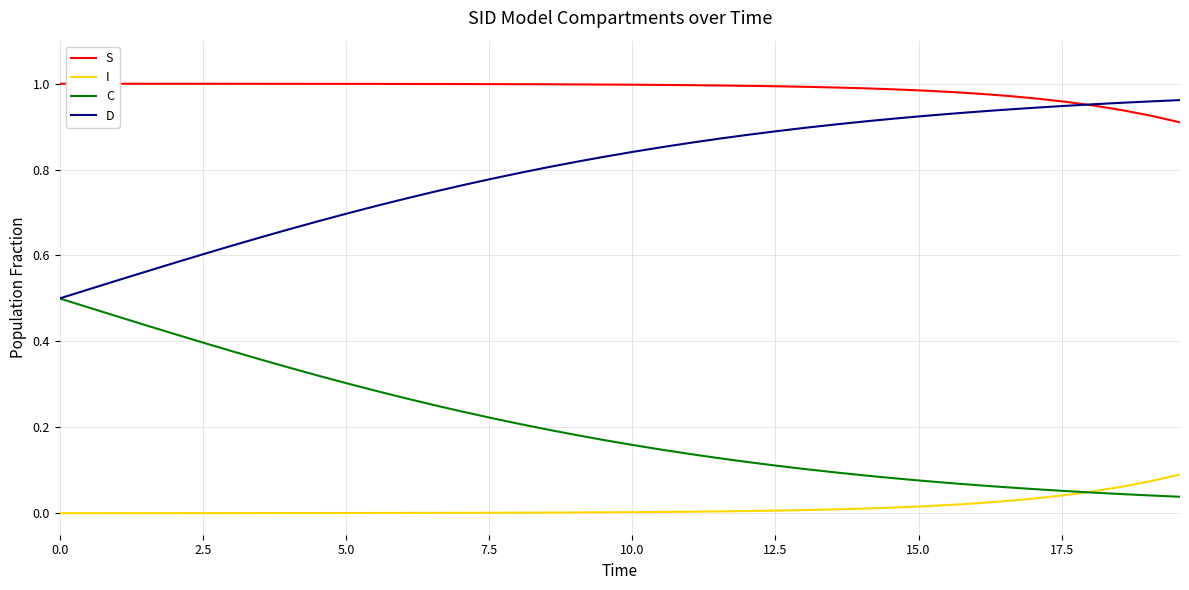

True or false: D and I intersect in this chart.

False